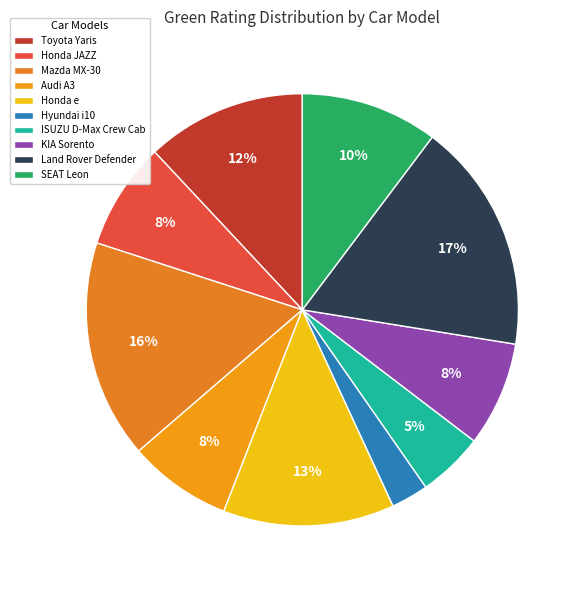

Which category has the biggest portion of the pie?

Land Rover Defender